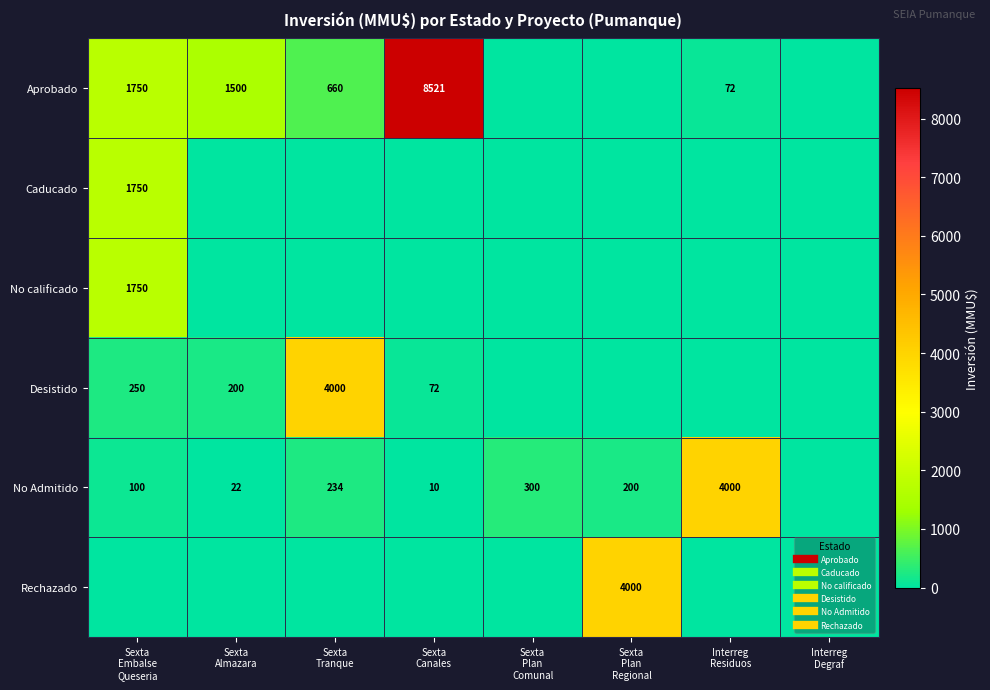

What is the spread (max minus min) of values at Sexta
Embalse
Queseria?

1750